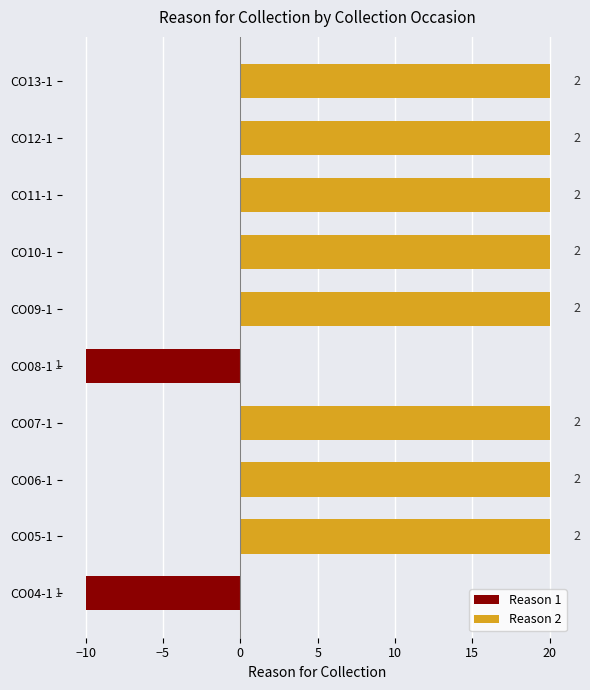

What is the difference between the maximum and minimum values?

30